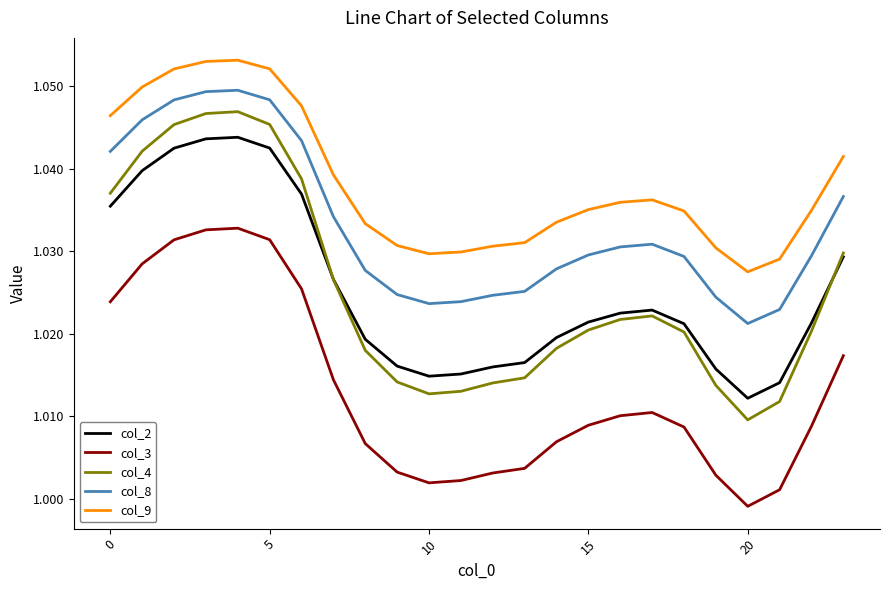

Which series has the largest total across all categories?

col_9